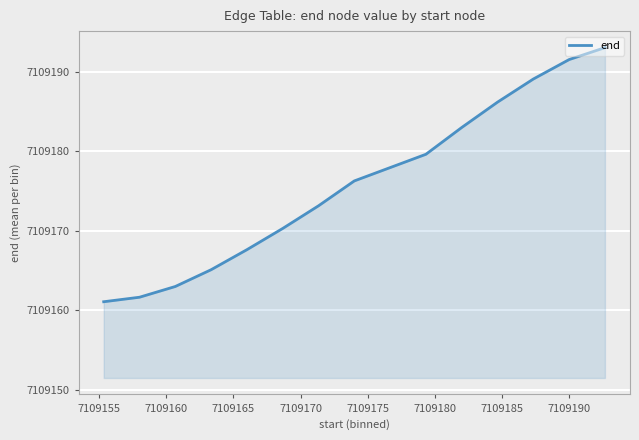

What is the difference between the maximum and minimum values?

32.0